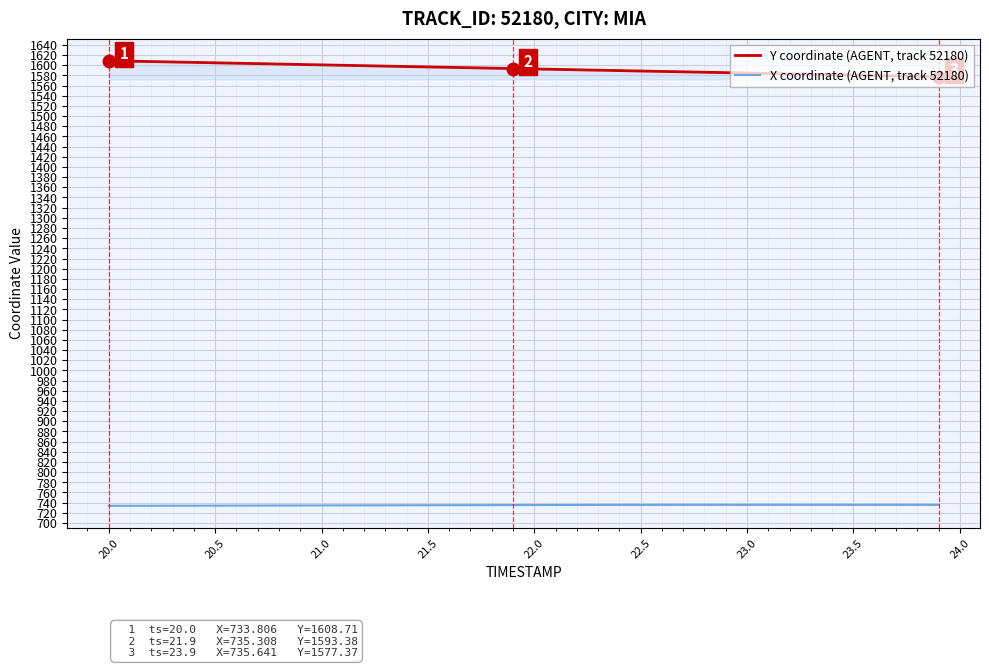

List the series in order of their overall mean, highest first.

Y coordinate (AGENT, track 52180), X coordinate (AGENT, track 52180)